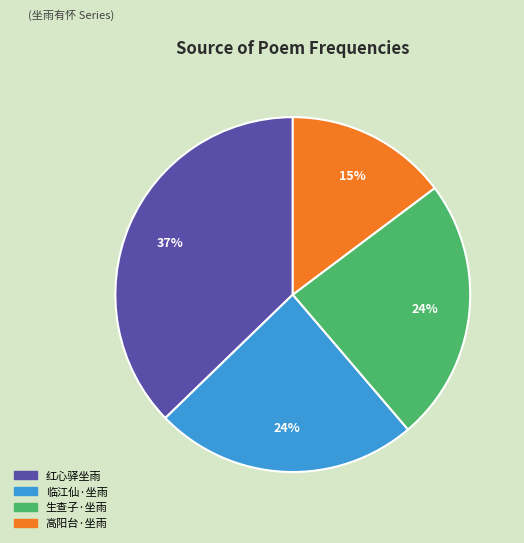

Between 临江仙·坐雨 and 高阳台·坐雨, which is larger?

临江仙·坐雨